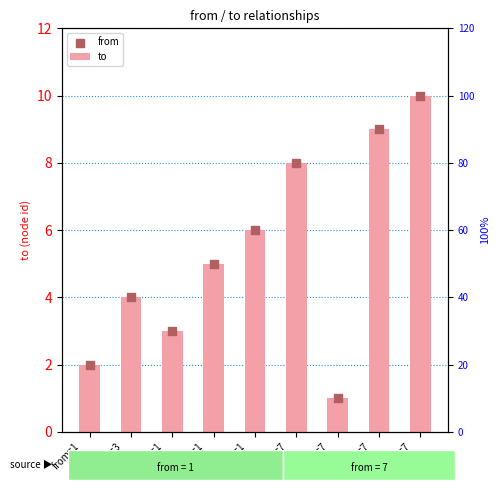

At how many categories does at least one series exceed 6?

3